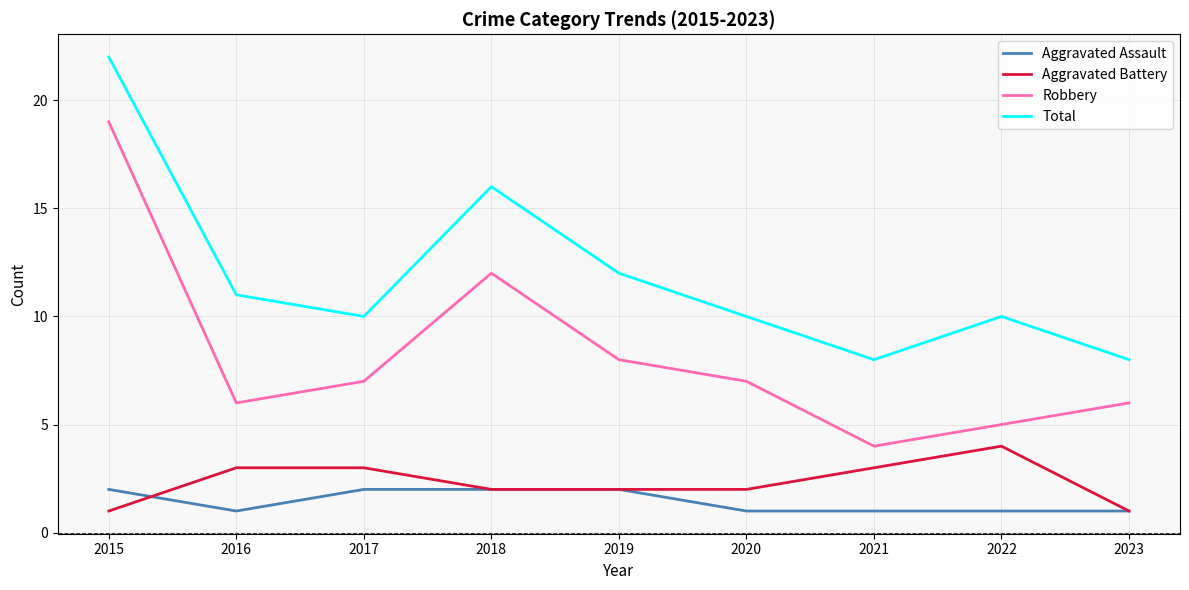

Reading left to right, extract all data points from this chart.

Aggravated Assault: 2015=2	2016=1	2017=2	2018=2	2019=2	2020=1	2021=1	2022=1	2023=1
Aggravated Battery: 2015=1	2016=3	2017=3	2018=2	2019=2	2020=2	2021=3	2022=4	2023=1
Robbery: 2015=19	2016=6	2017=7	2018=12	2019=8	2020=7	2021=4	2022=5	2023=6
Total: 2015=22	2016=11	2017=10	2018=16	2019=12	2020=10	2021=8	2022=10	2023=8